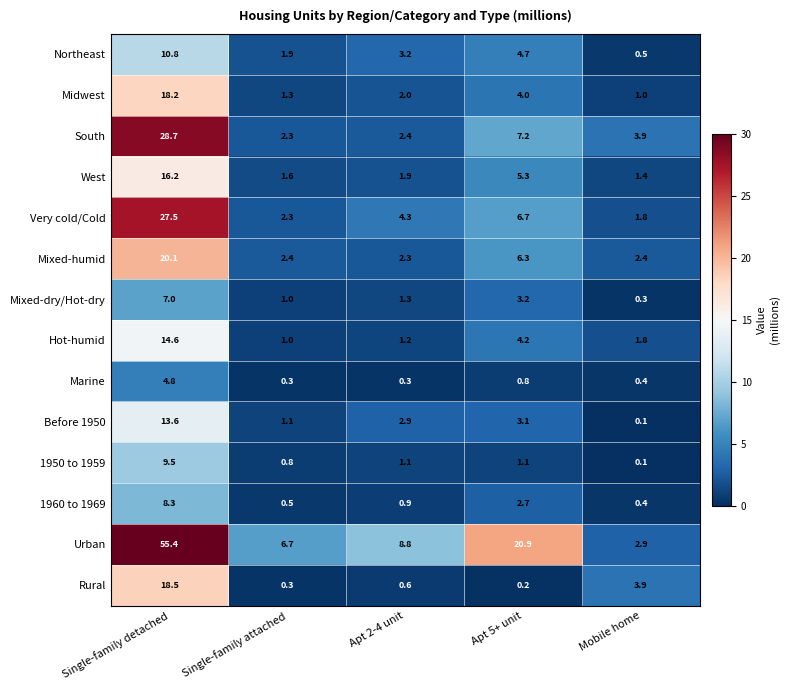

The value of Mixed-humid at Apt 5+ unit is 6.3. True or false?

True